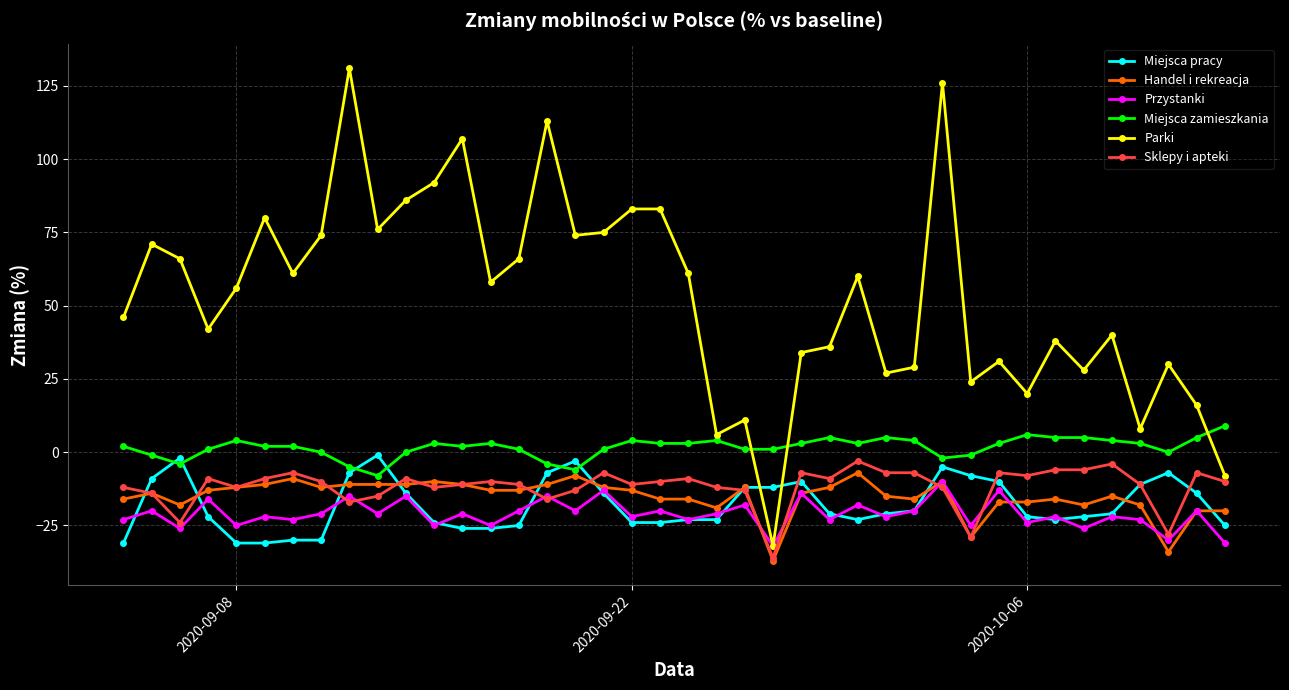

Which series has the widest spread of values?

Parki